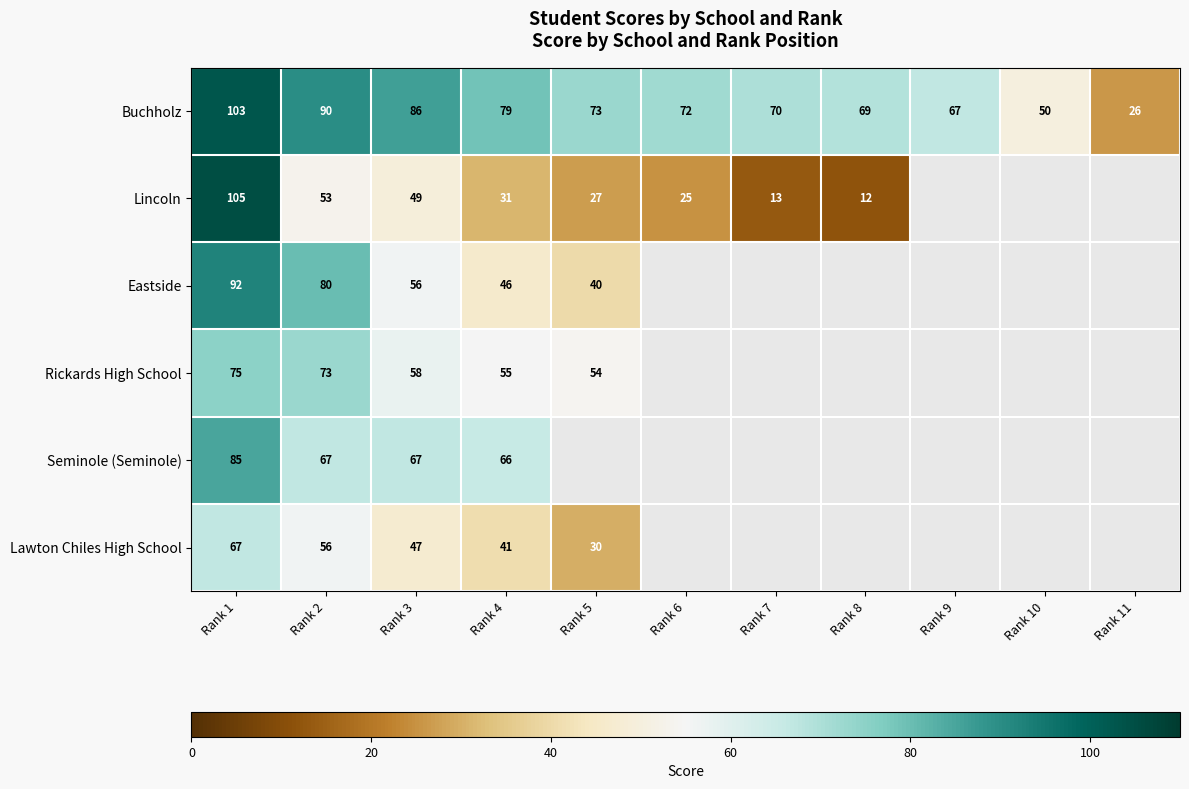

What is the difference between the Lawton Chiles High School values at Rank 4 and Rank 2?

15